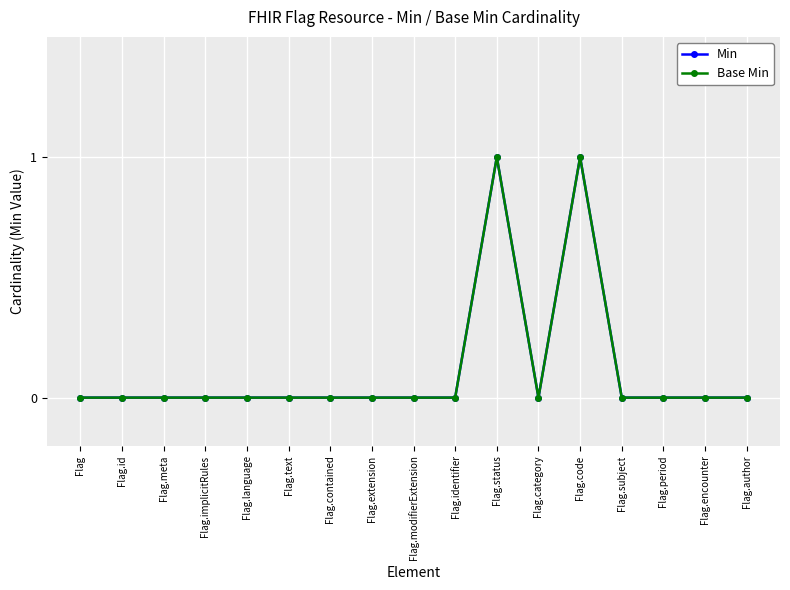

How many lines are shown in the chart?

2